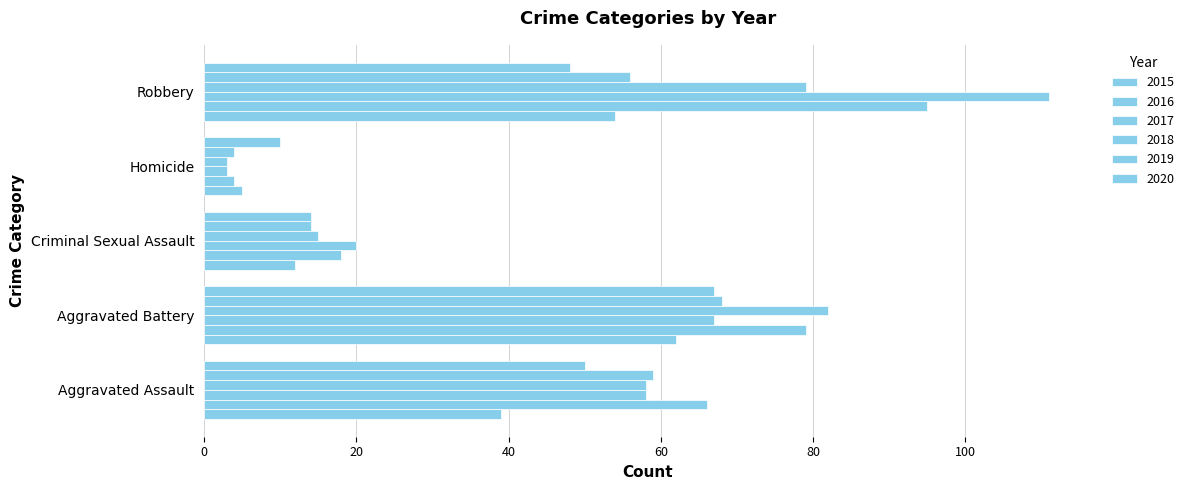

How many data points in 2018 are less than 58?

2